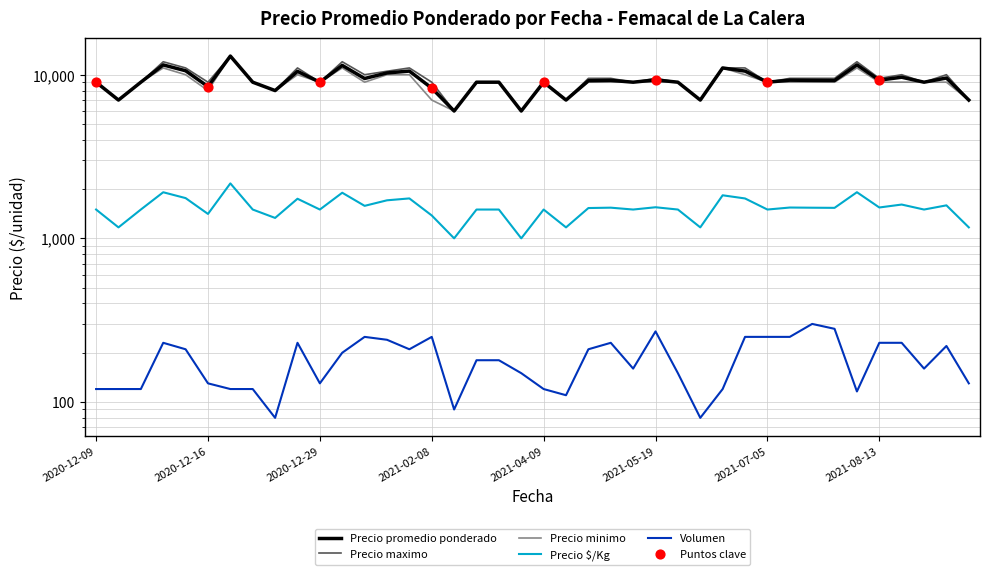

At which category is the sum across all series the highest?

2020-12-21